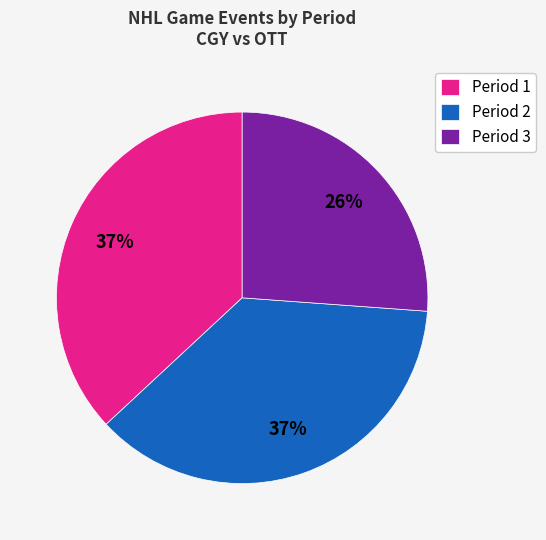

Does any single category account for the majority?

No